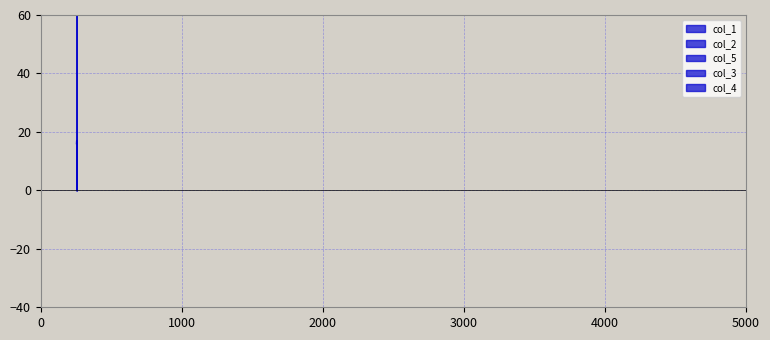

At 253.75, list the series in order from smallest to largest.

col_5, col_2, col_1